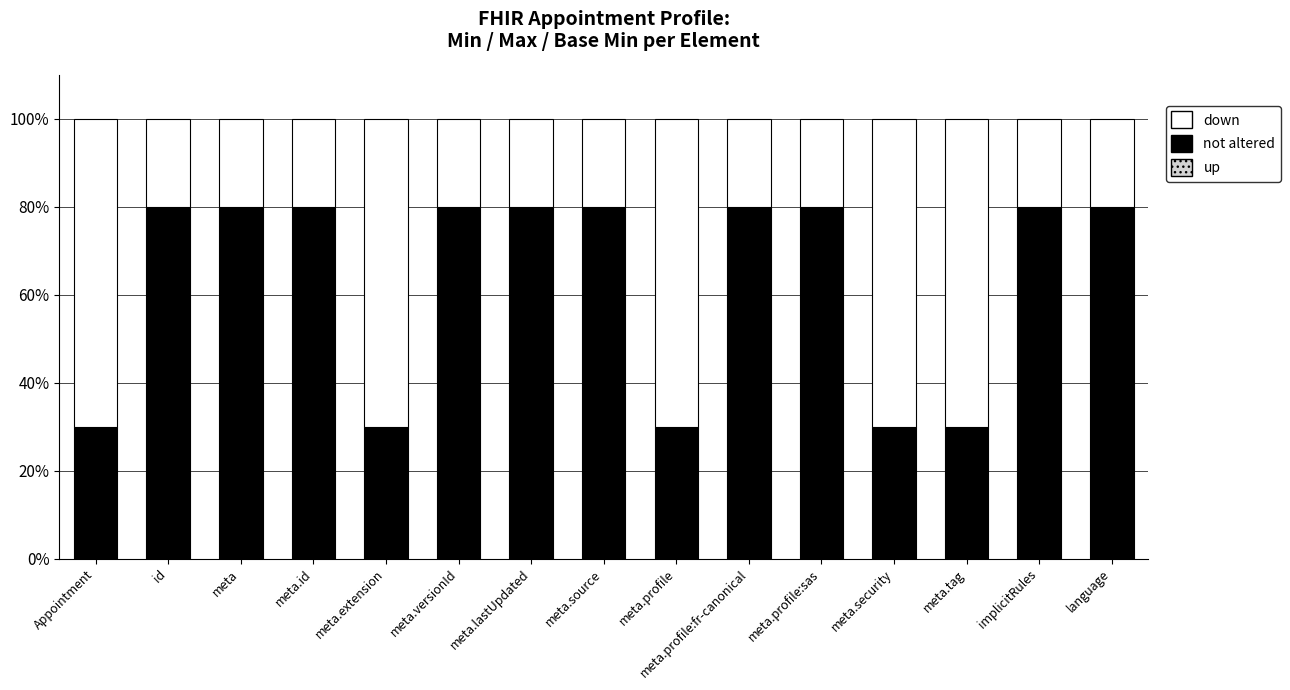

What is the total value across all series at meta.id?

100